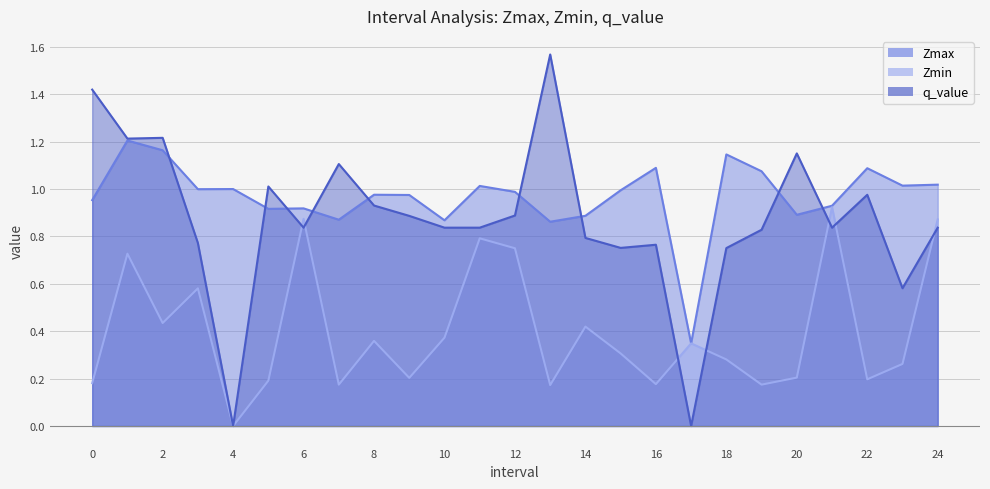

What is the value of the q_value point at the 24th from the left?

0.6